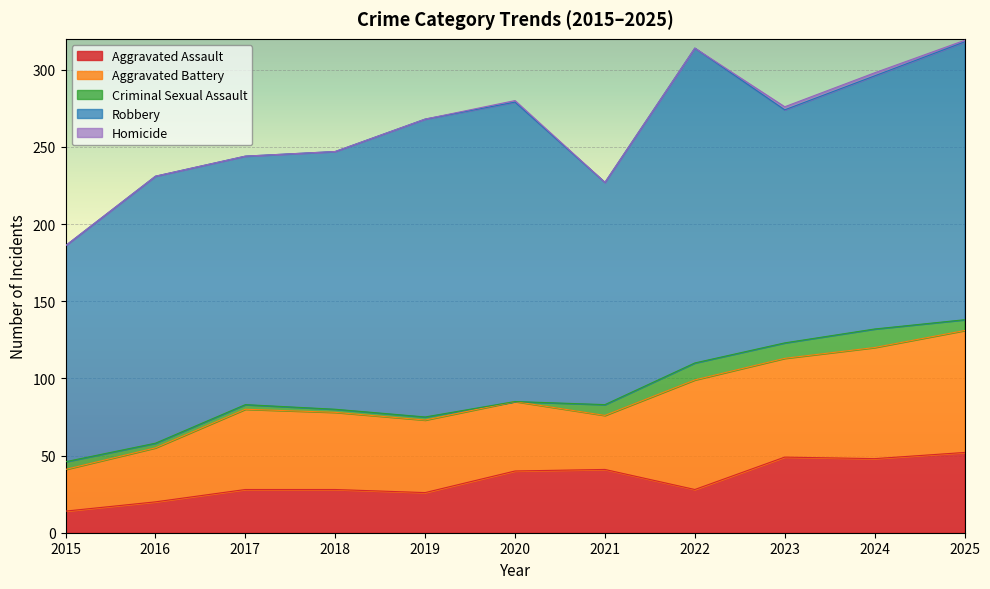

List the series in order of their peak value, highest first.

Robbery, Aggravated Battery, Aggravated Assault, Criminal Sexual Assault, Homicide